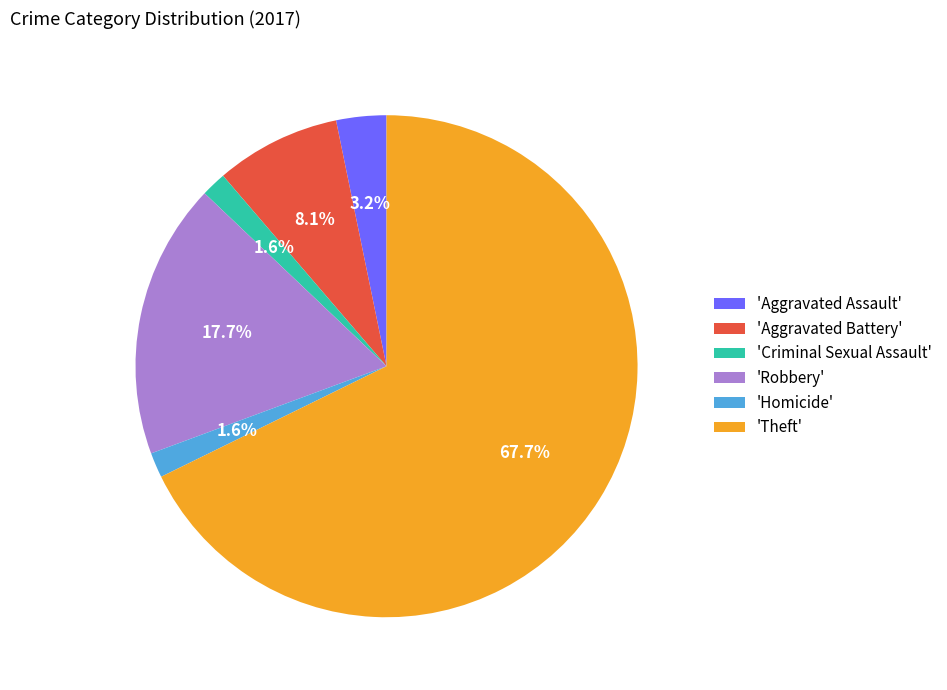

How many slices are in this pie chart?

6